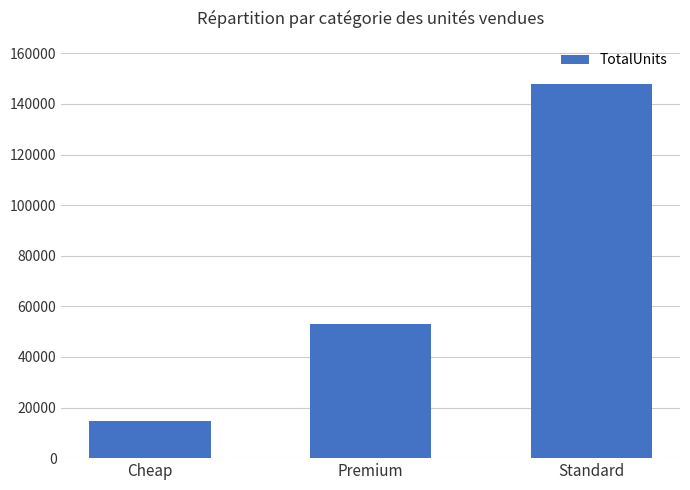

What is the sum of all values?

215540